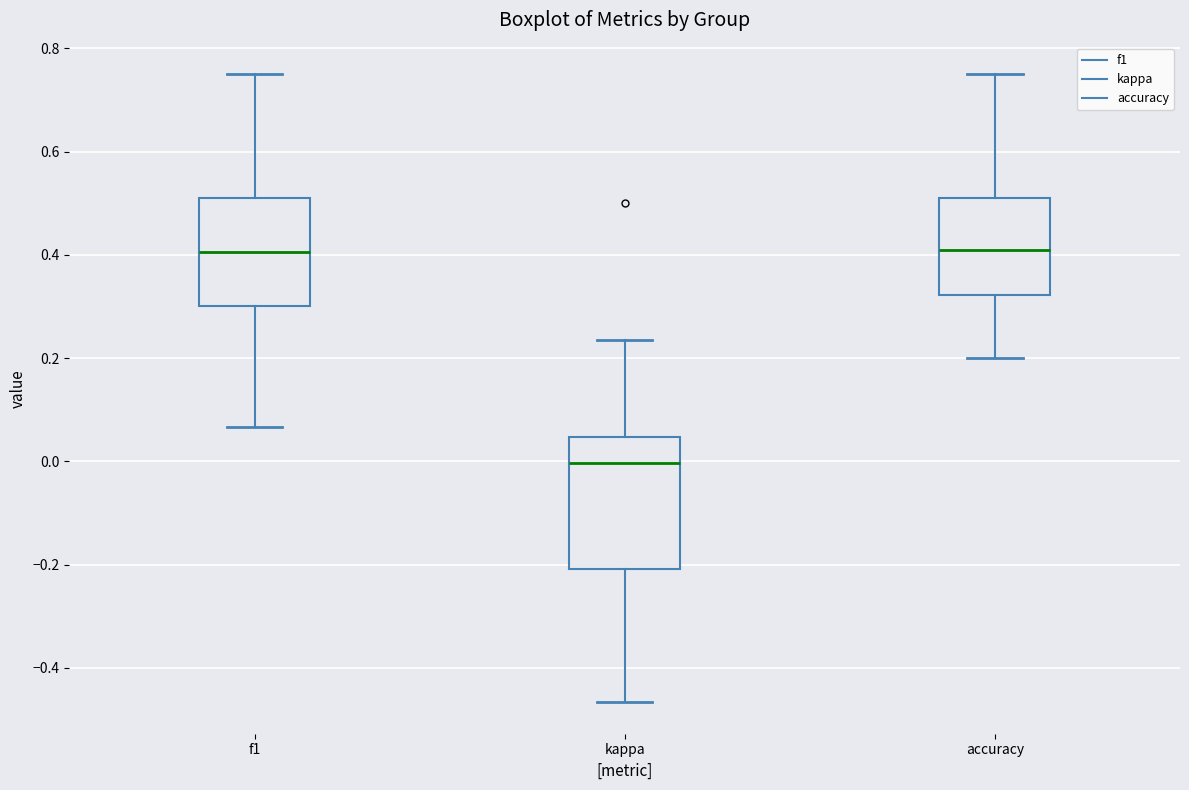

Where does the median line of the box for accuracy sit on the y-axis? The values are not printed on the chart, so give them approximately, as read against the axis.

0.40